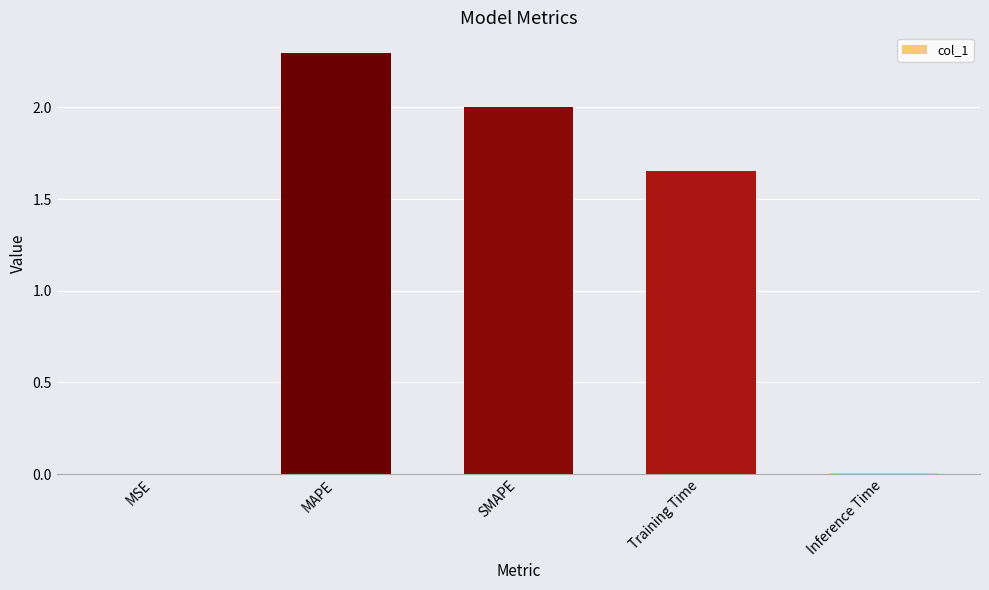

Between MAPE and MSE, which is larger?

MAPE